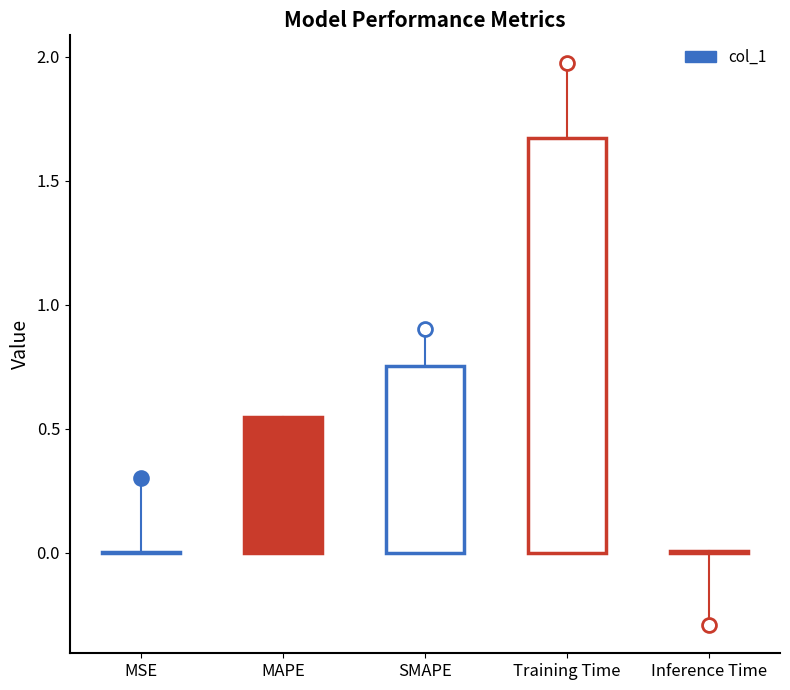

What is the difference between the values at SMAPE and MSE?

0.7